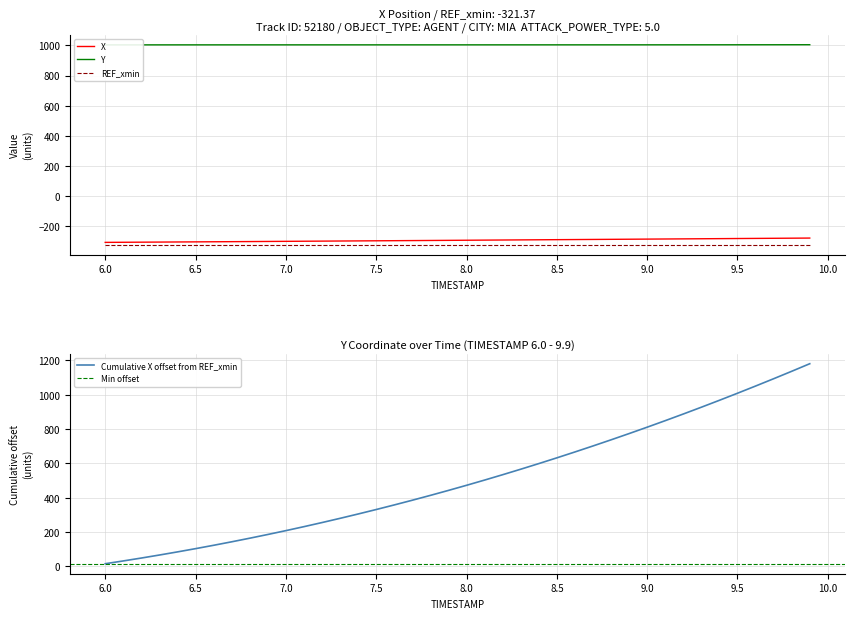

List the series in order of their overall mean, highest first.

Y, X